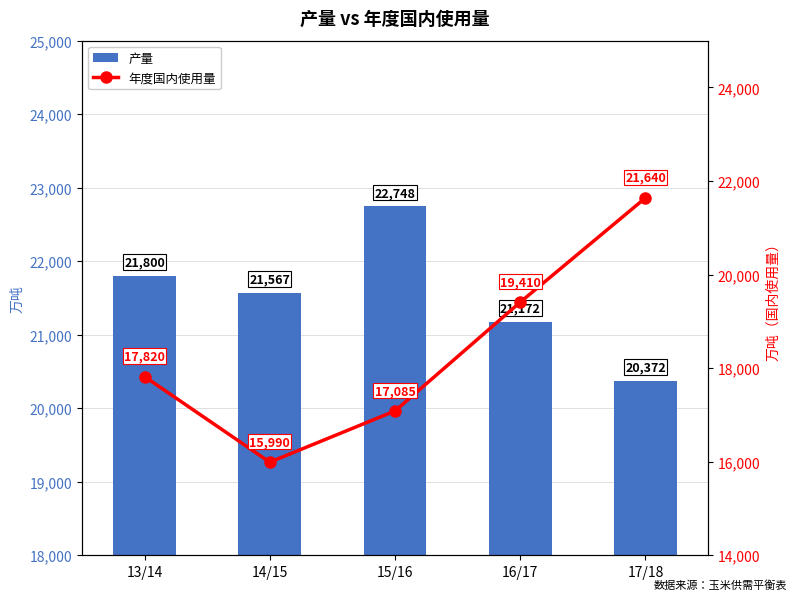

What is the total value across all series at 13/14?

39620